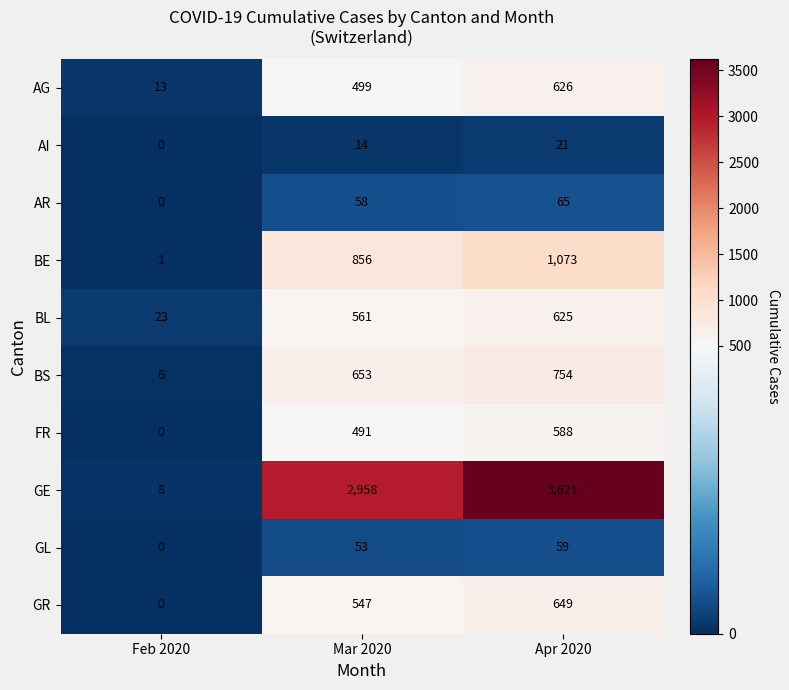

What is the difference between the maximum and minimum values in the AG series?

613